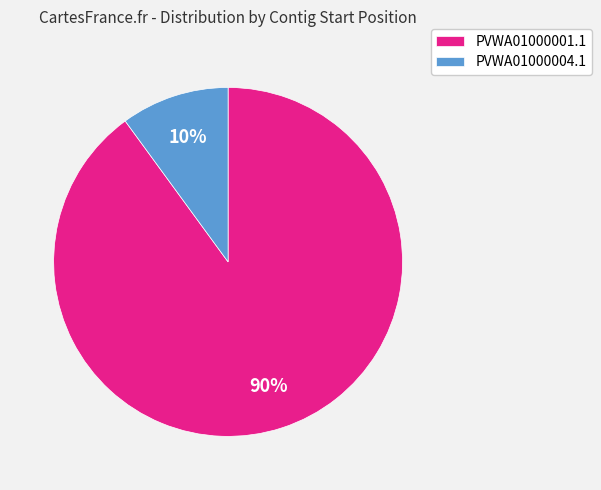

Which has a higher value, PVWA01000001.1 or PVWA01000004.1?

PVWA01000001.1